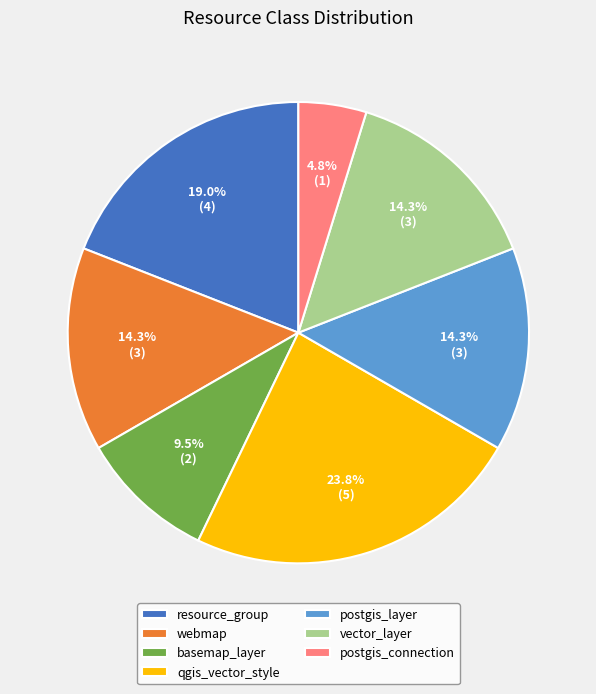

What is the ratio of the value at postgis_layer to the value at qgis_vector_style?

0.6